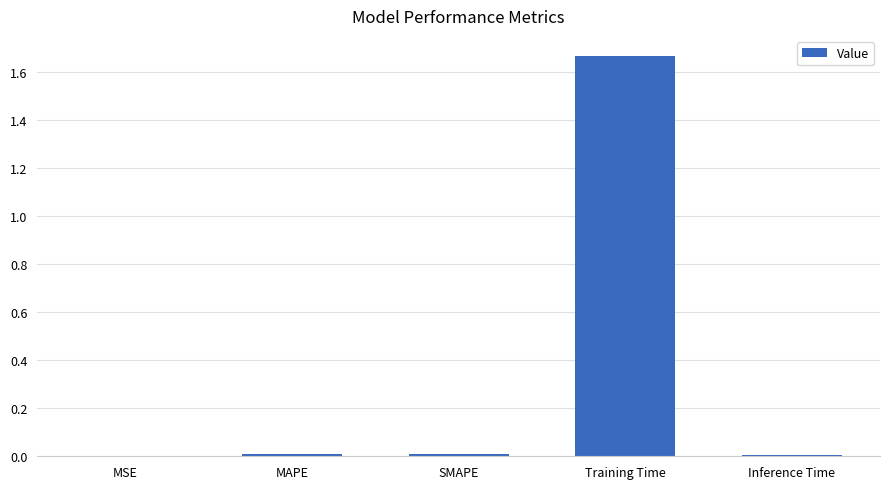

Which category has the highest value across all series?

Training Time